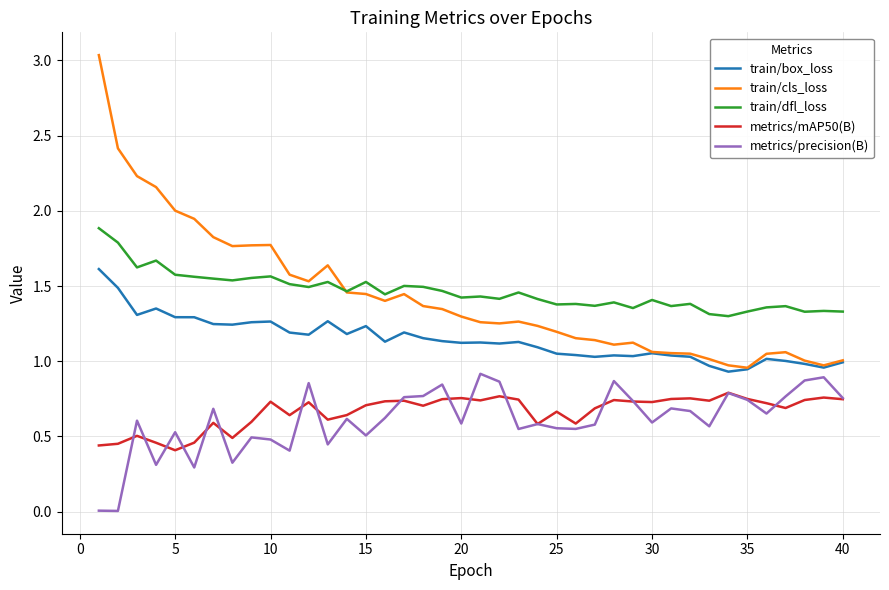

True or false: train/dfl_loss and metrics/mAP50(B) cross at least once.

False